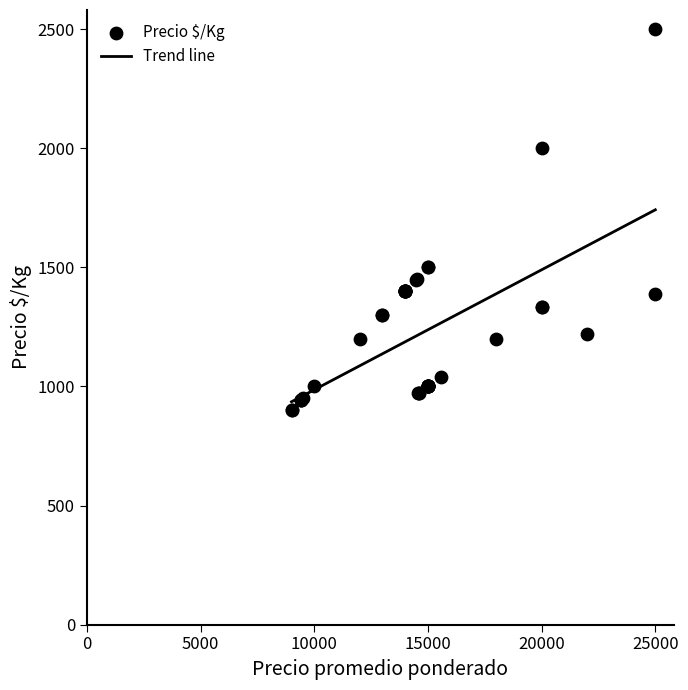

Which series contains the highest Y value?

Precio $/Kg